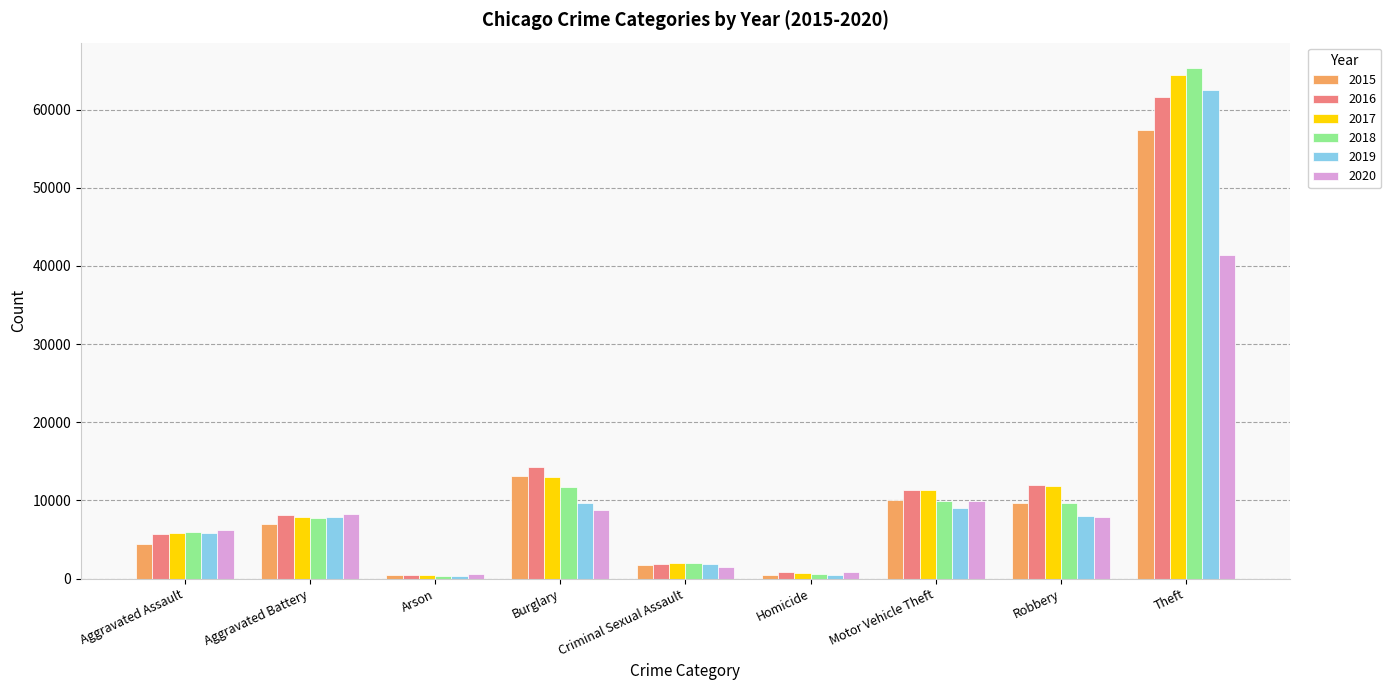

What is the highest value of the 2017 series?

64386